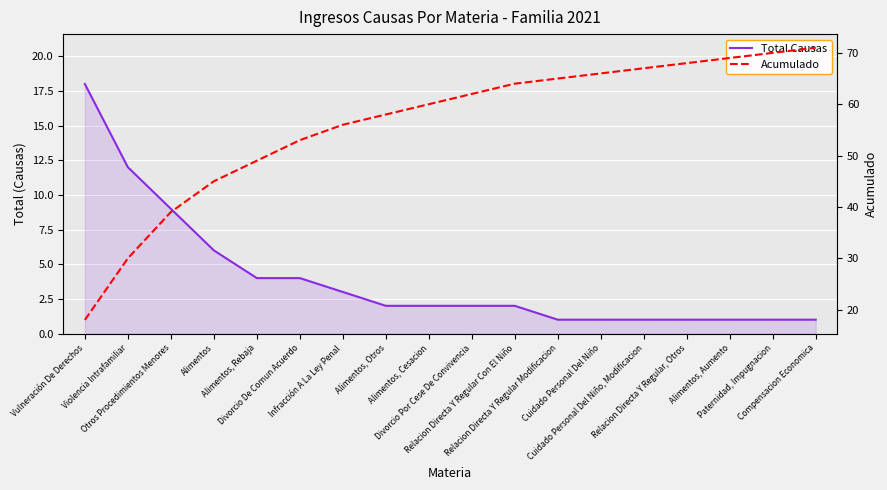

True or false: Total Causas has more than 1 interior local peaks.

False